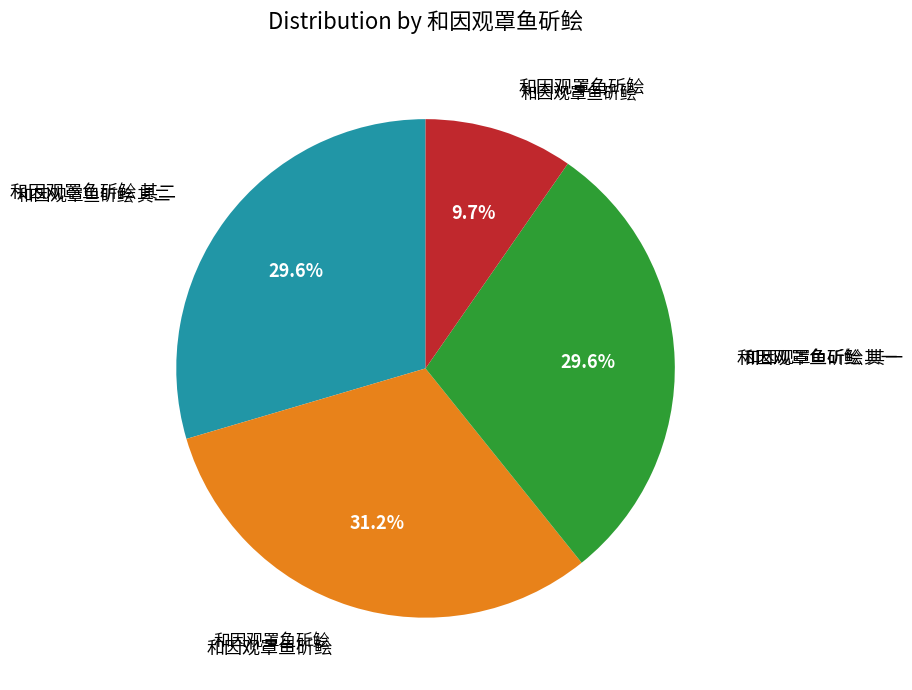

Is there any slice that represents more than half of the pie?

No